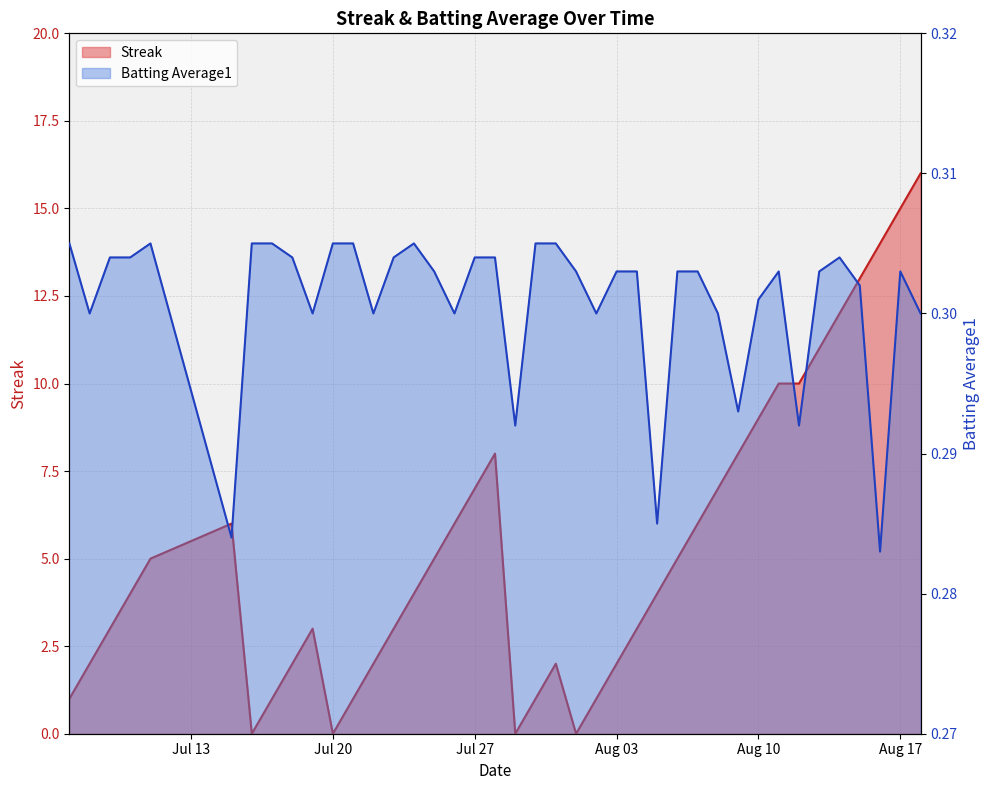

How many series are shown in this chart?

2